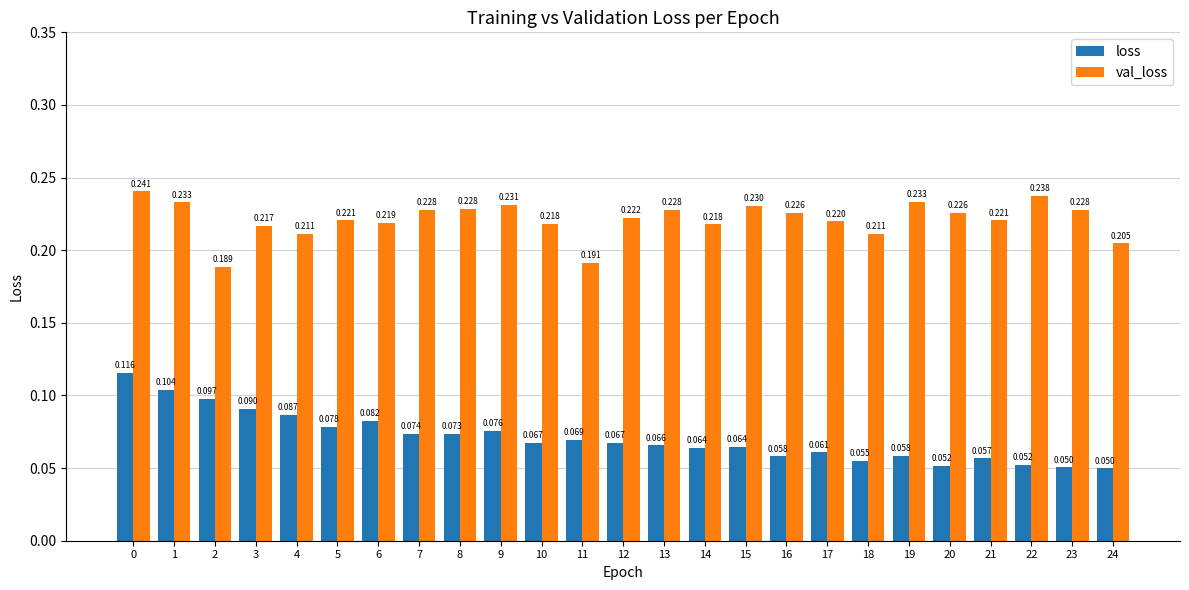

Is the value of val_loss at 2 greater than the value of loss at 1?

Yes